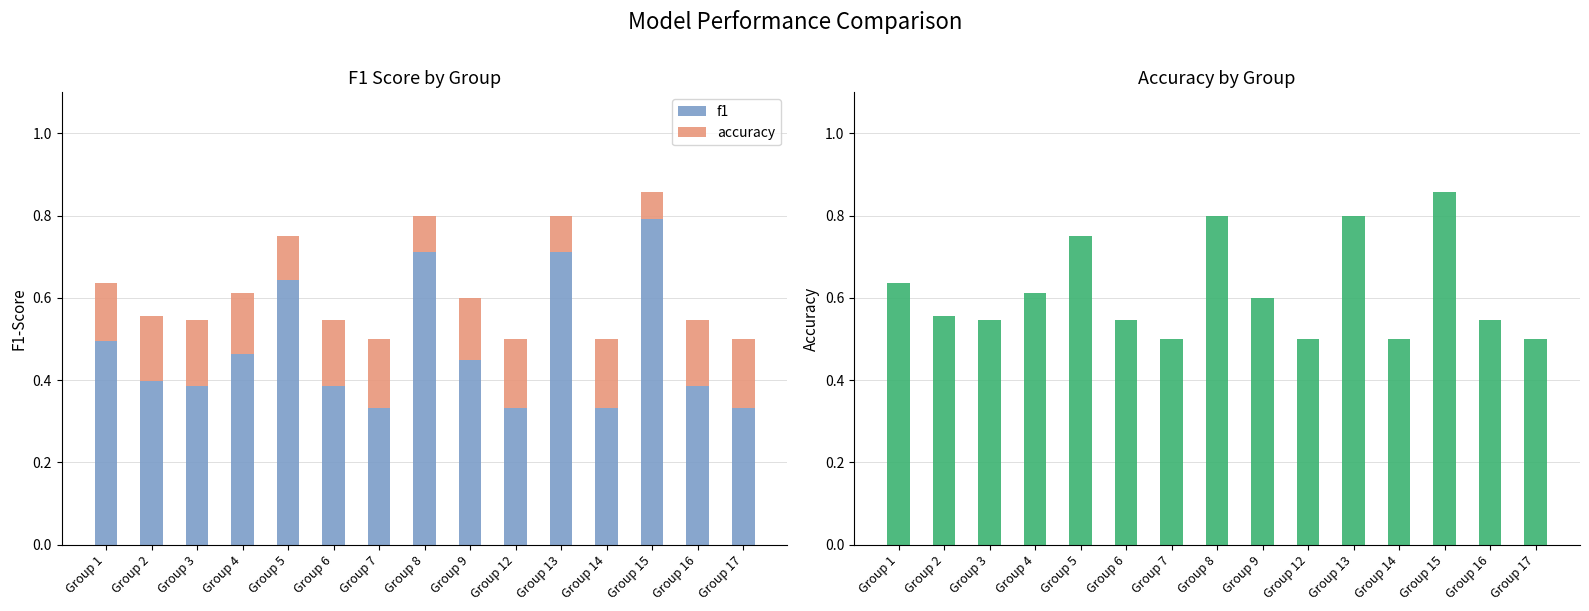

List the labels in order of f1 value, largest first.

Group 15, Group 8, Group 13, Group 5, Group 1, Group 4, Group 9, Group 2, Group 3, Group 6, Group 16, Group 7, Group 12, Group 14, Group 17